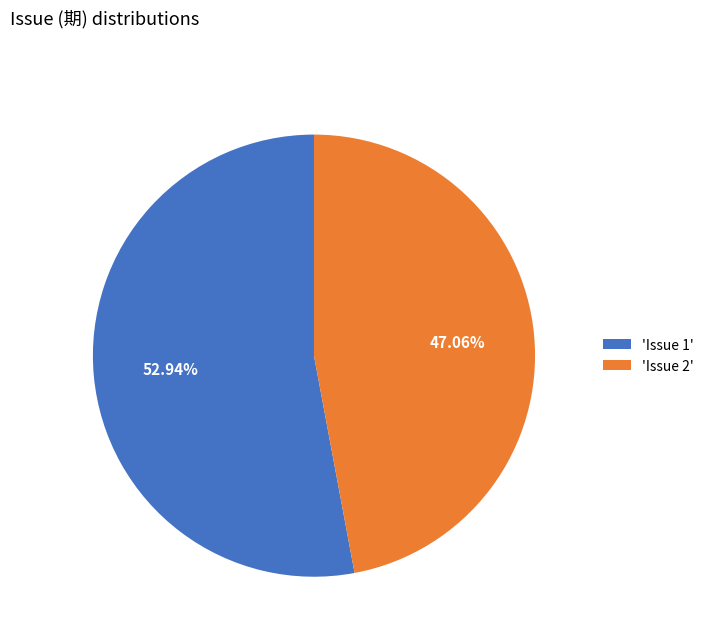

Approximately how many times larger is the value at 'Issue 1' compared to 'Issue 2'?

1.1